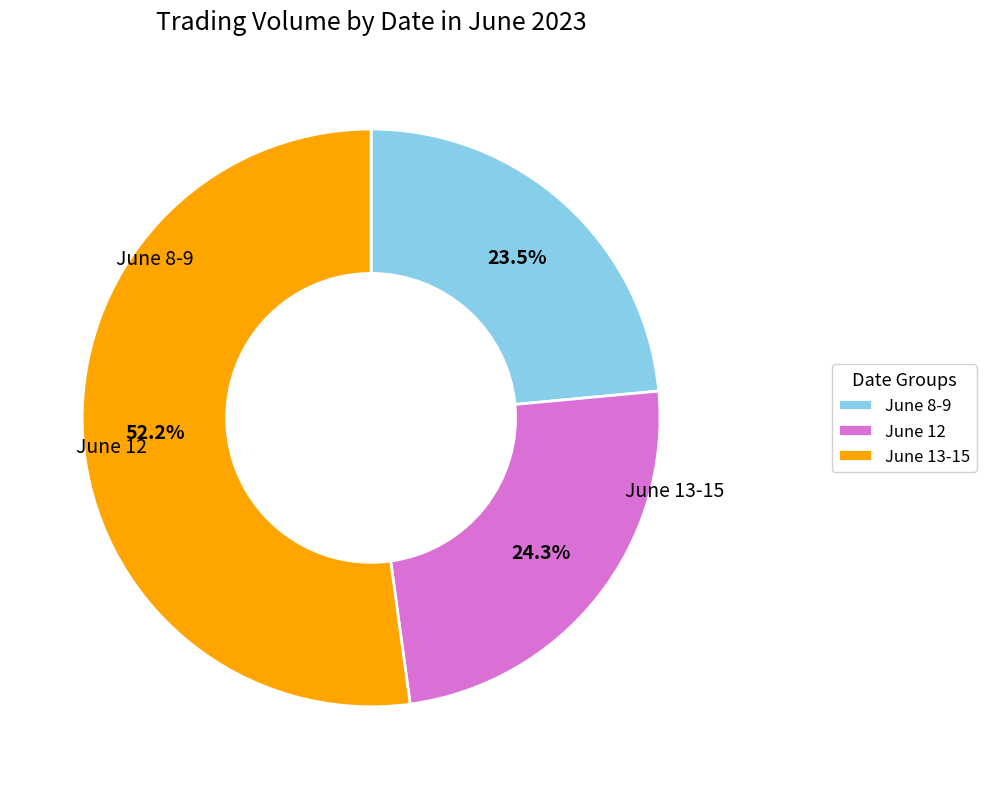

Is the sum of June 12 and June 8-9 greater than half?

No